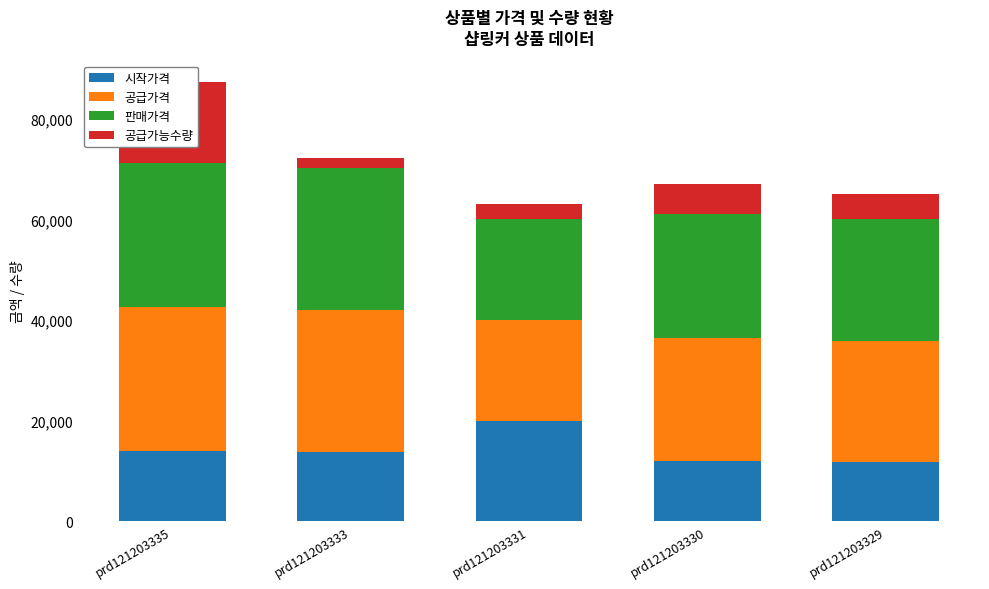

What is the average value of the 시작가격 series?

14240